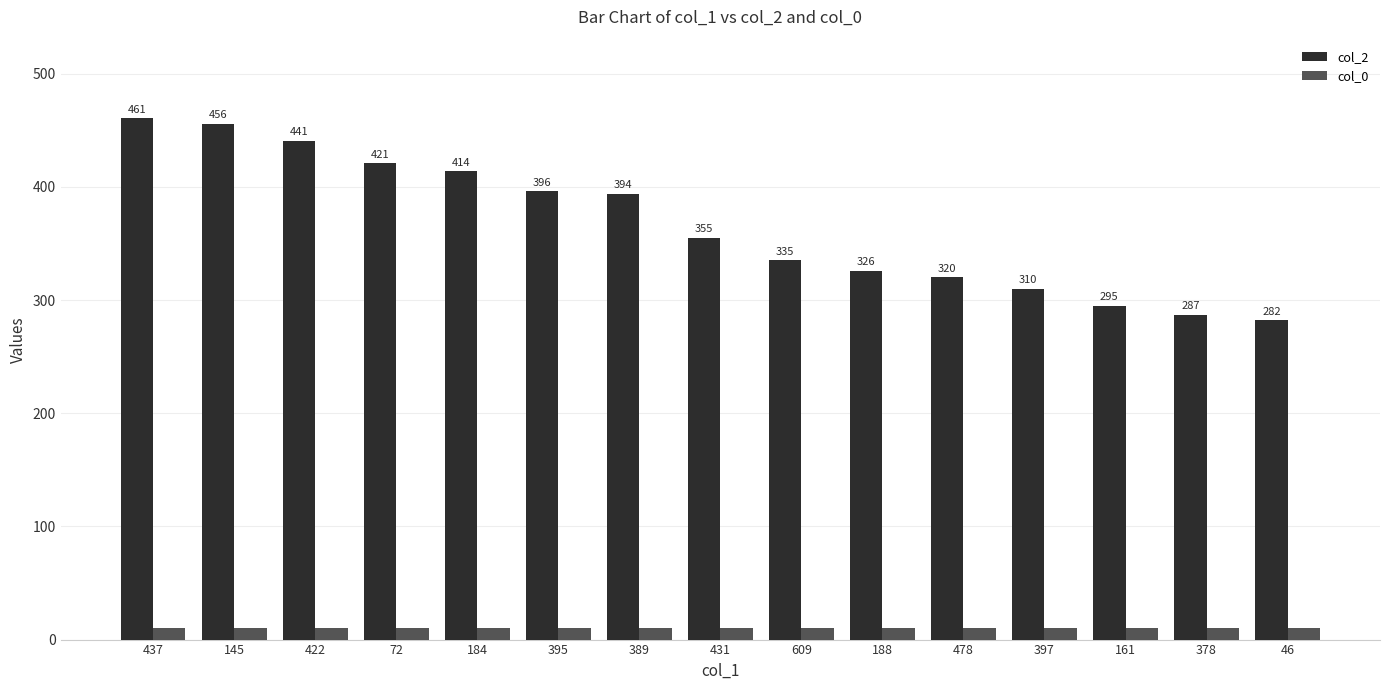

What is the minimum value shown in the chart?

10